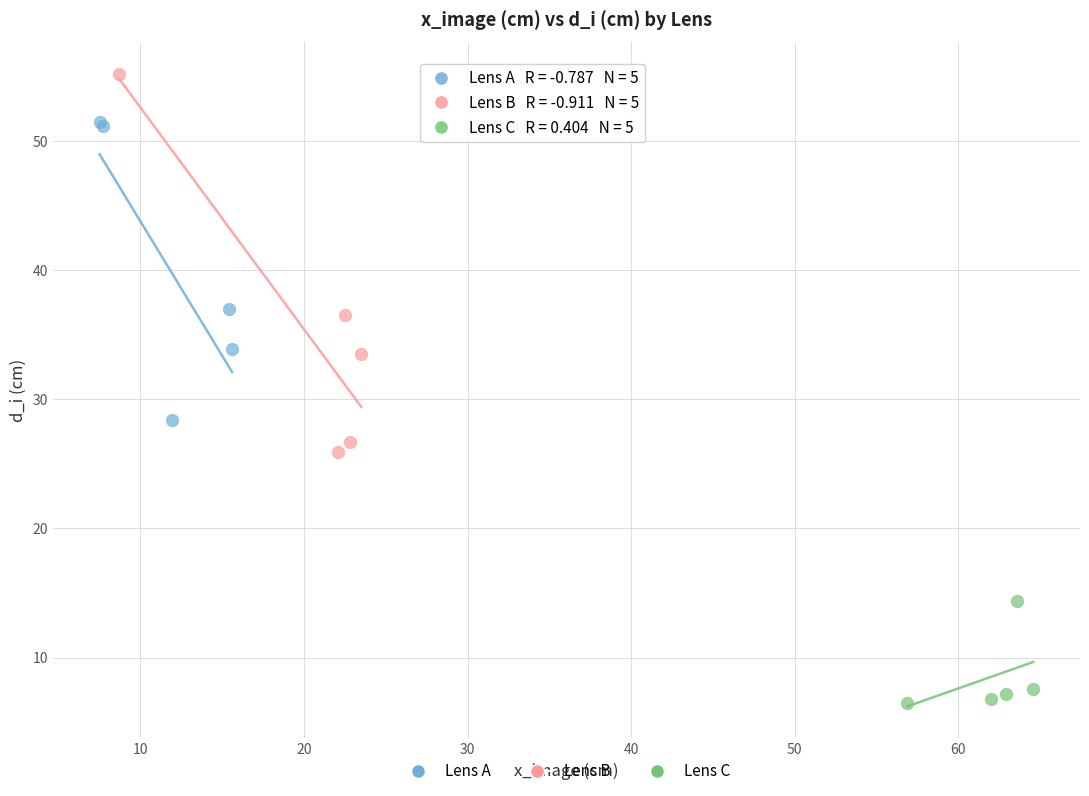

Which series contains the lowest Y value?

Lens C